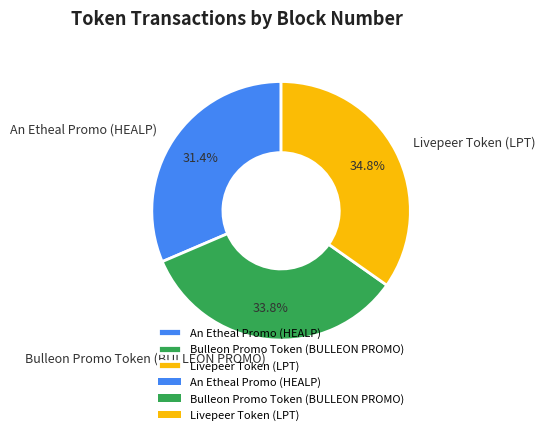

Which category has the smallest portion of the pie?

An Etheal Promo (HEALP)